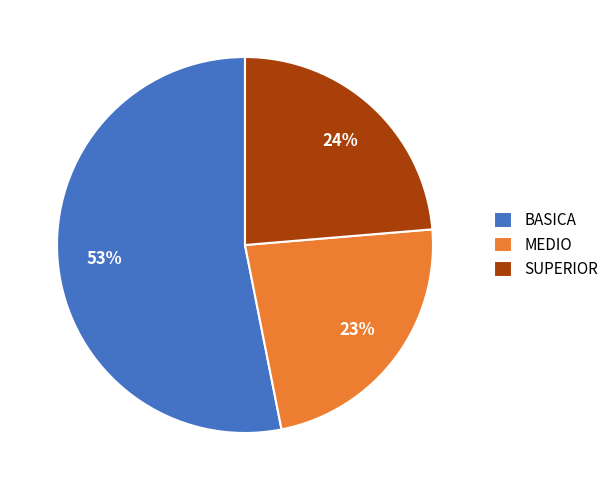

Is it true that BASICA is 66% of the pie?

False